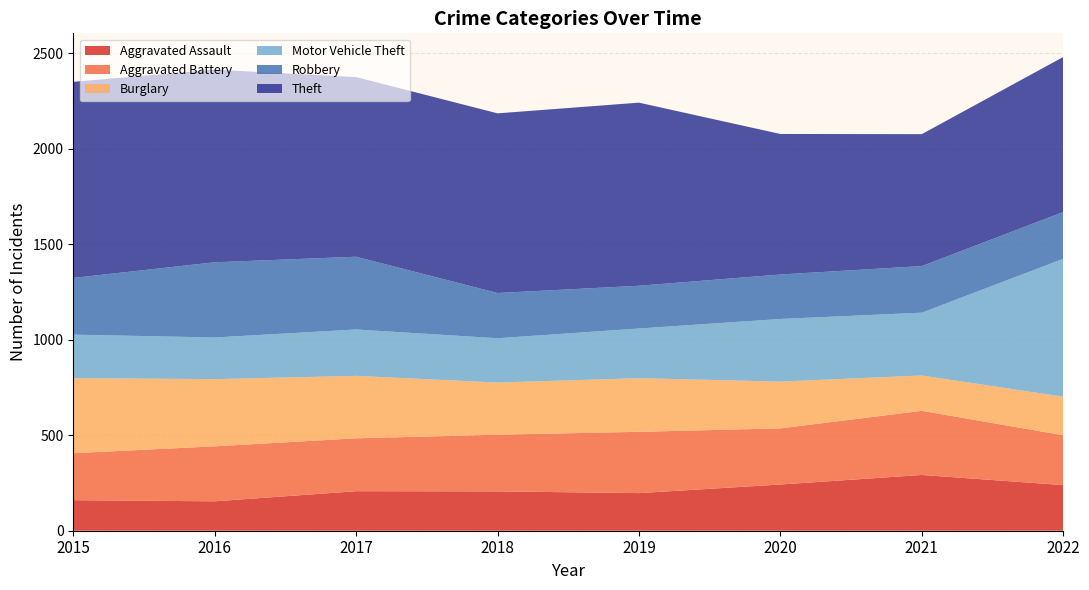

Reading right to left, transcribe all the data shown in this chart.

Aggravated Assault: 239	292	242	197	206	207	154	160
Aggravated Battery: 261	336	294	321	297	277	288	246
Burglary: 202	185	245	281	273	327	352	393
Motor Vehicle Theft: 722	329	328	260	232	243	218	228
Robbery: 245	244	233	224	237	381	394	297
Theft: 812	691	736	959	941	941	1009	1027